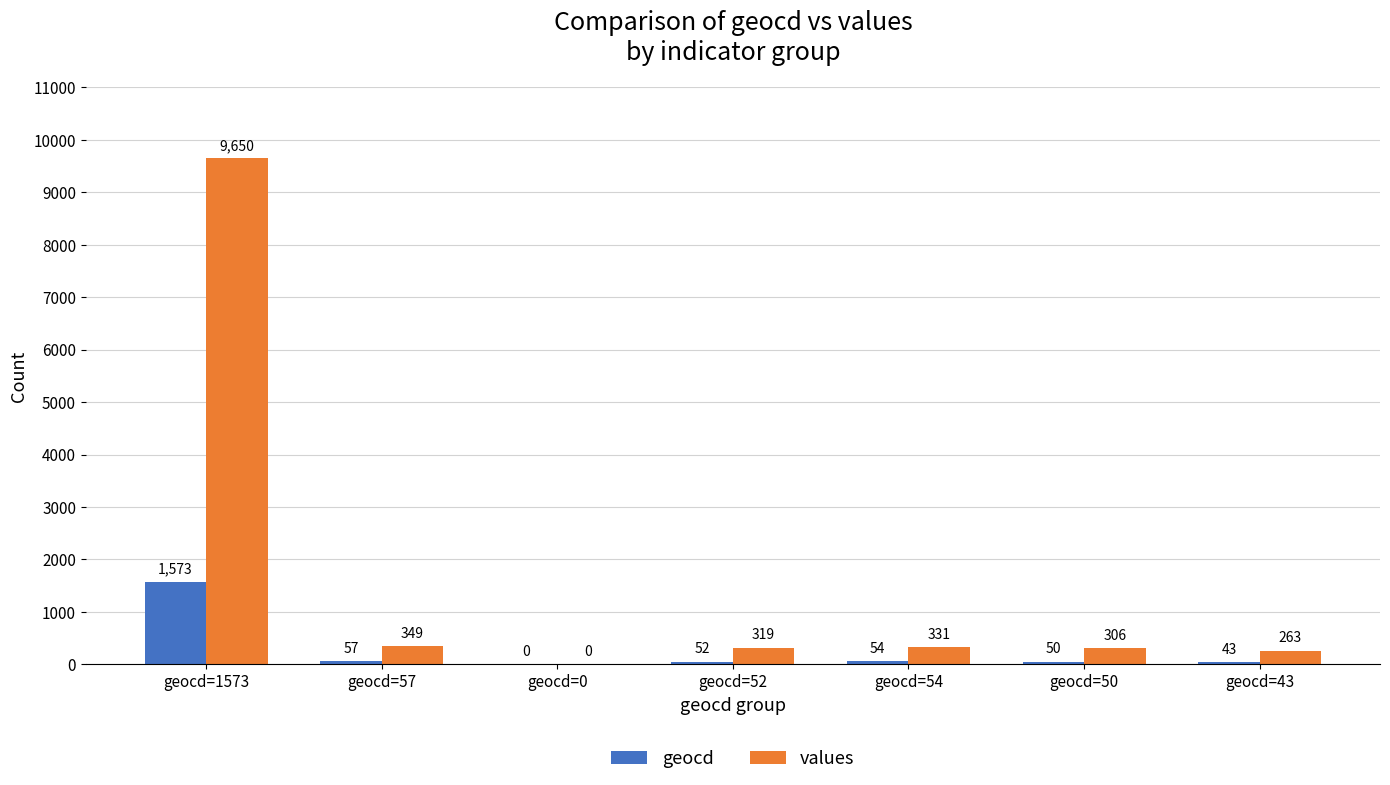

How many positive values does the values series have?

6